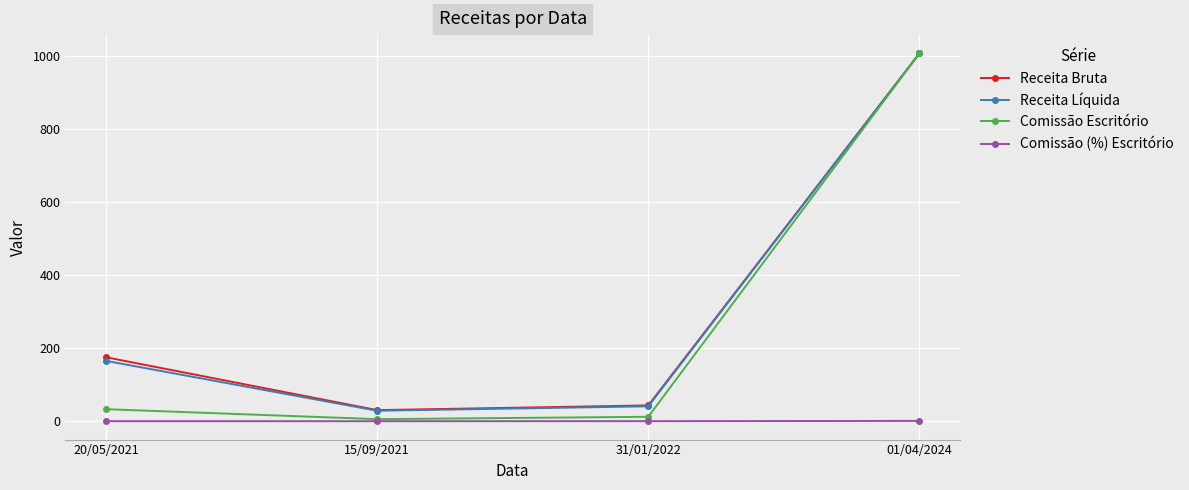

What value does the Comissão Escritório series have at 15/09/2021?

5.8